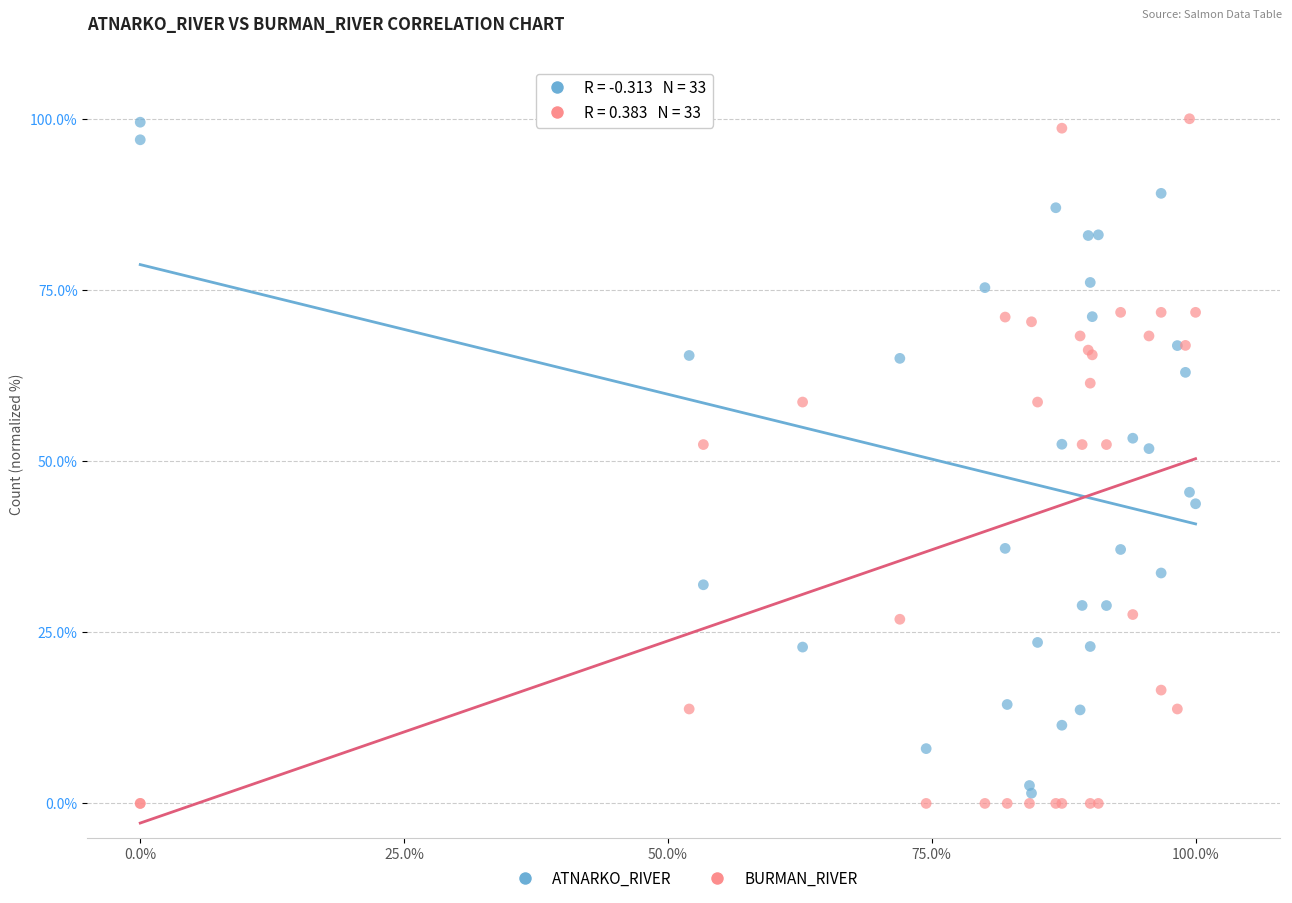

What is the X range (max minus min) for the scatter plot?

100.0